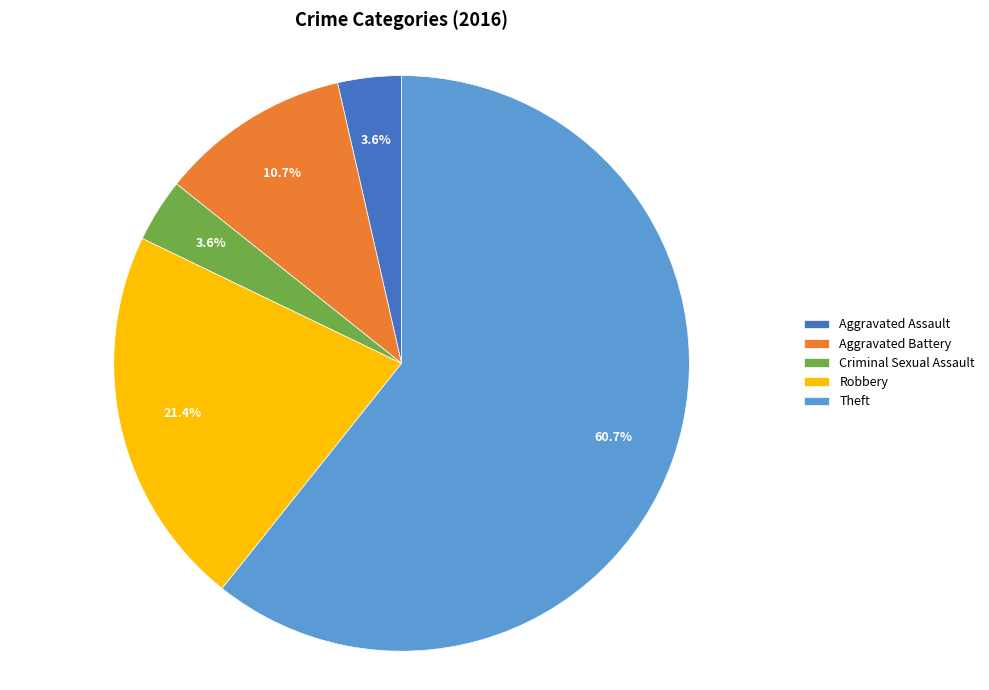

The Criminal Sexual Assault slice represents 4% of the pie. True or false?

True